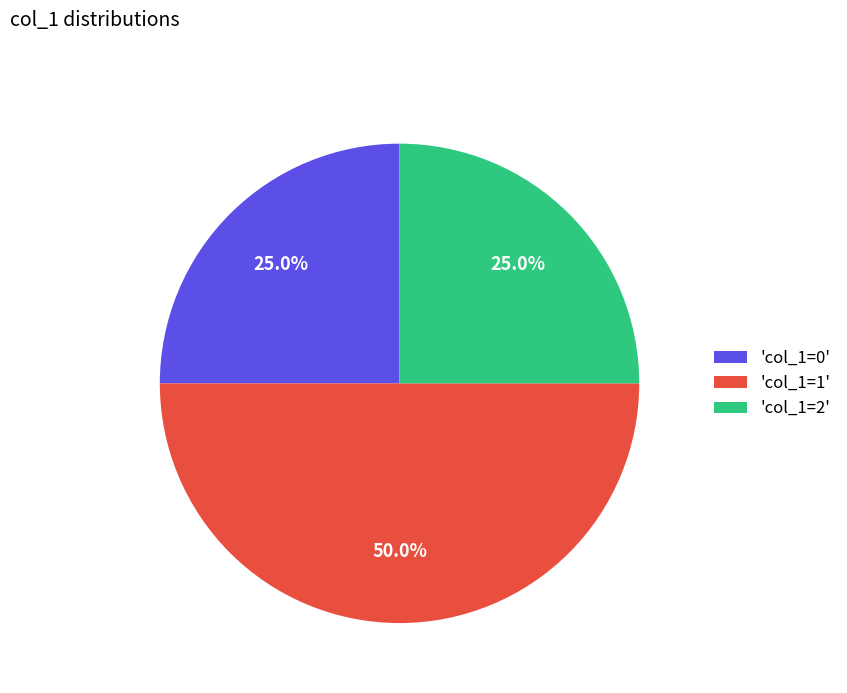

Combined, do 'col_1=0' and 'col_1=1' account for over 50%?

Yes